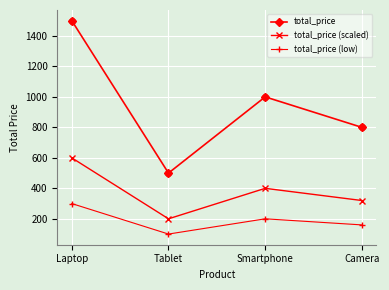

Which series changed the most between Tablet and Smartphone?

total_price